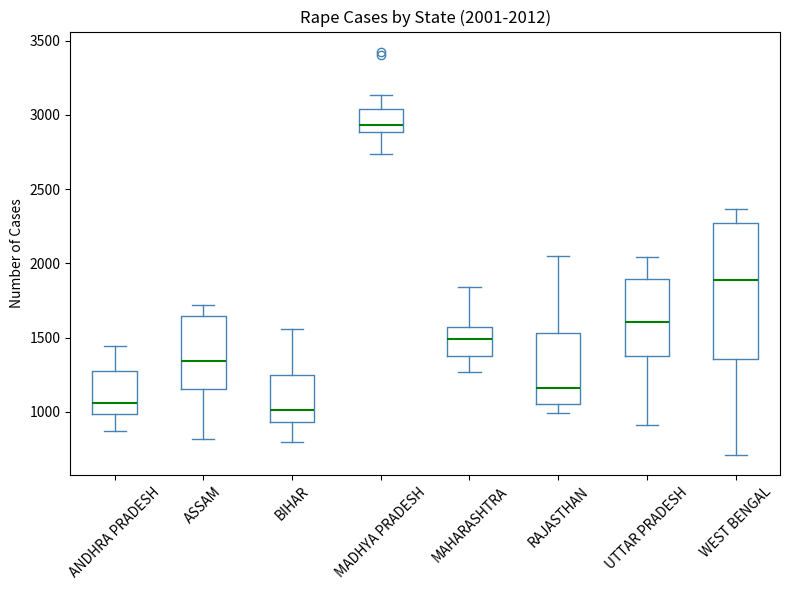

Comparing the boxes themselves (not the whiskers), which one is the tallest?

WEST BENGAL